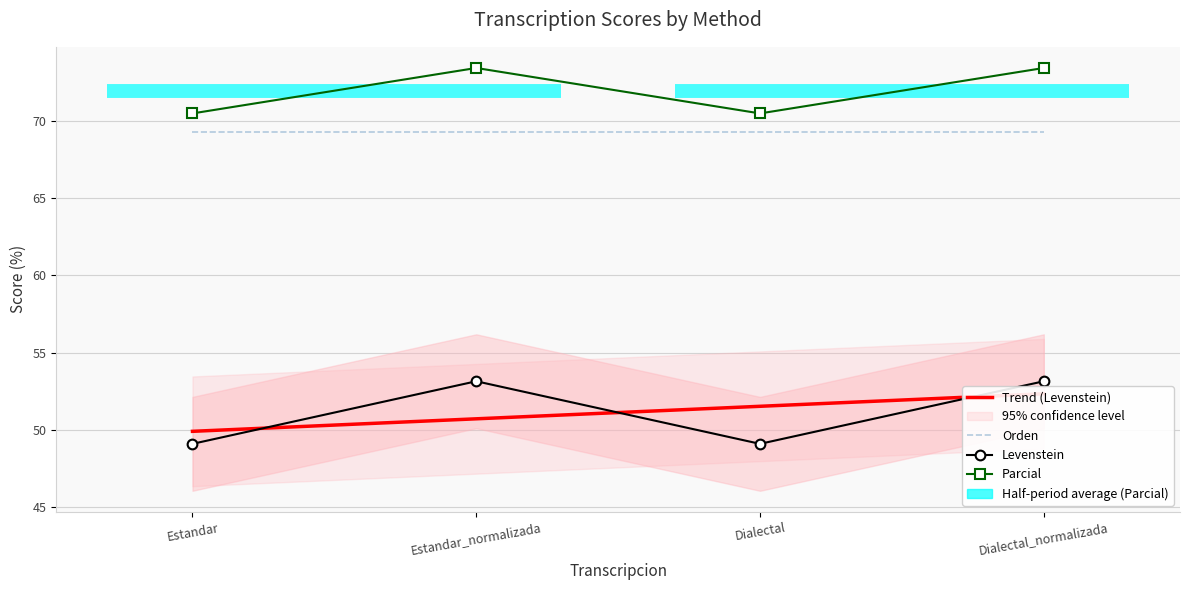

How many distinct data groups are displayed?

2